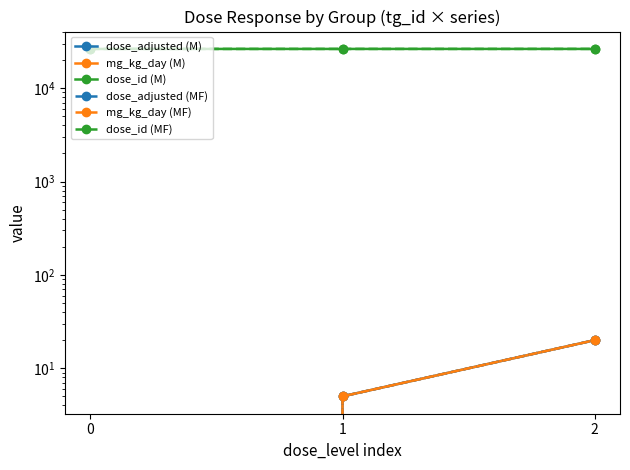

Reading left to right, what are all the values shown in this chart?

dose_adjusted (M): 0	5	20
mg_kg_day (M): 0	5	20
dose_id (M): 26329	26330	26331
dose_adjusted (MF): 0	5	20
mg_kg_day (MF): 0	5	20
dose_id (MF): 26329	26330	26331